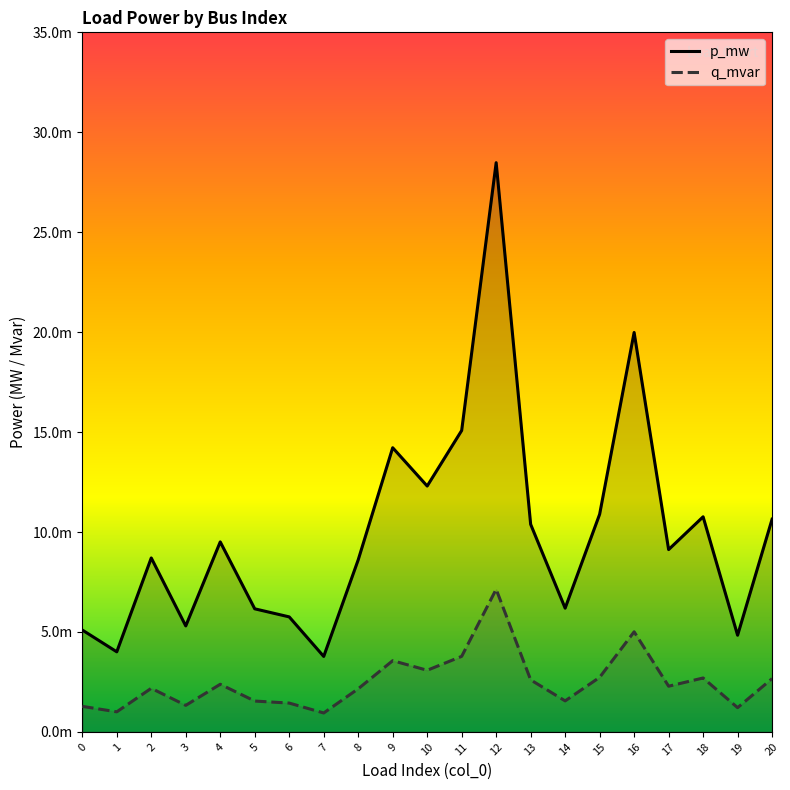

Which series has the largest range (max minus min)?

p_mw